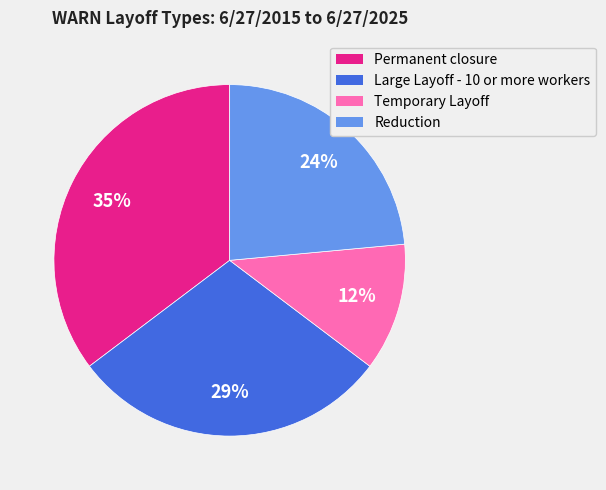

How many segments does this pie chart have?

4